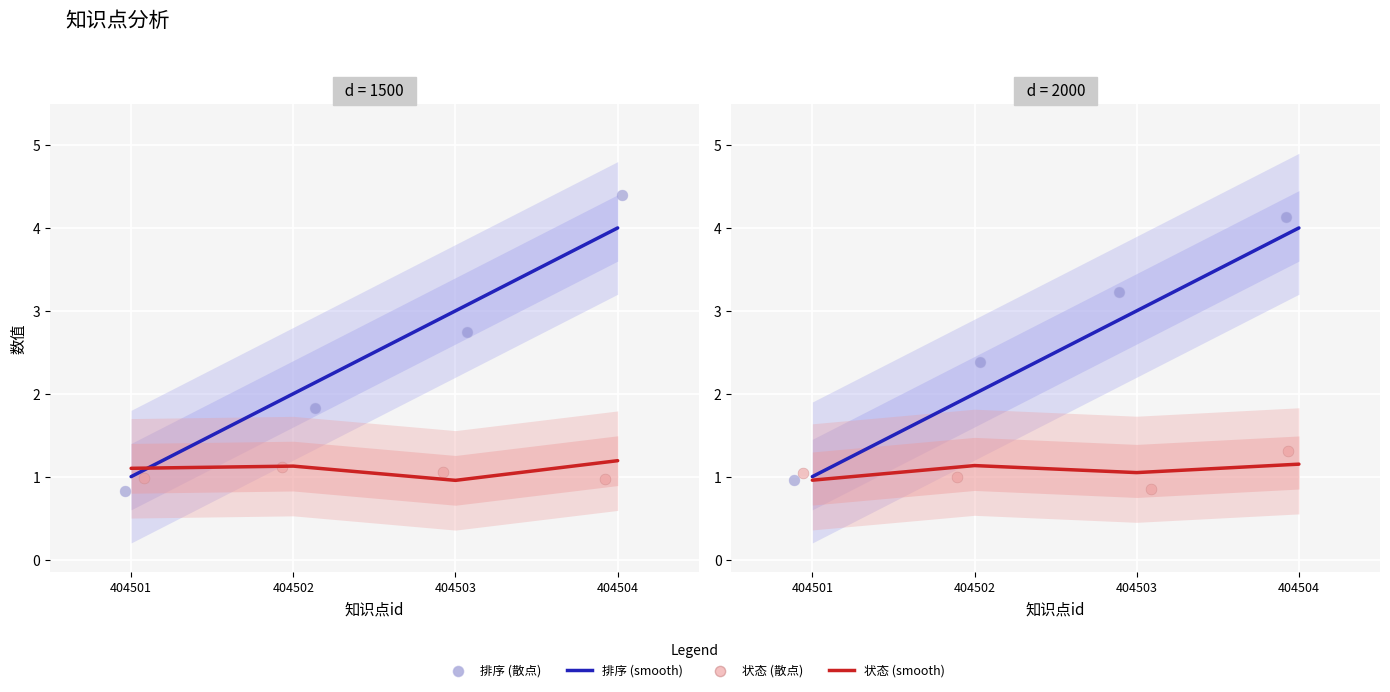

At how many categories does at least one series exceed 3?

2